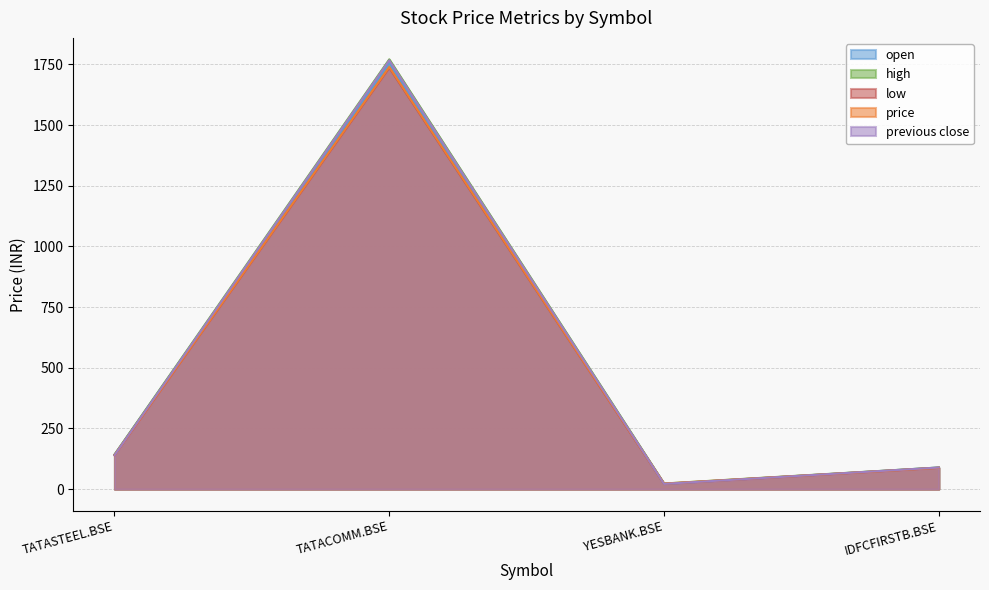

How many values in the price series are below 139?

2